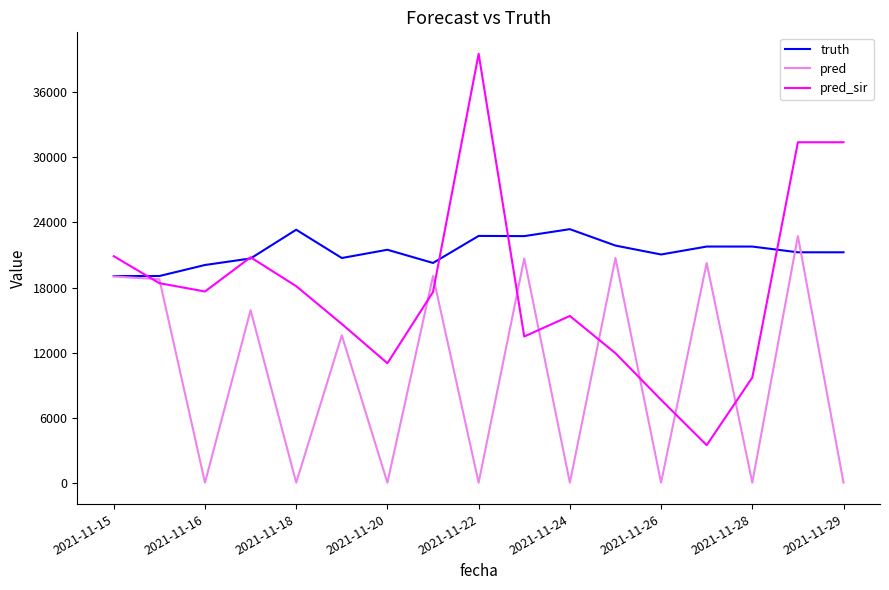

Count the number of data series in this chart.

3